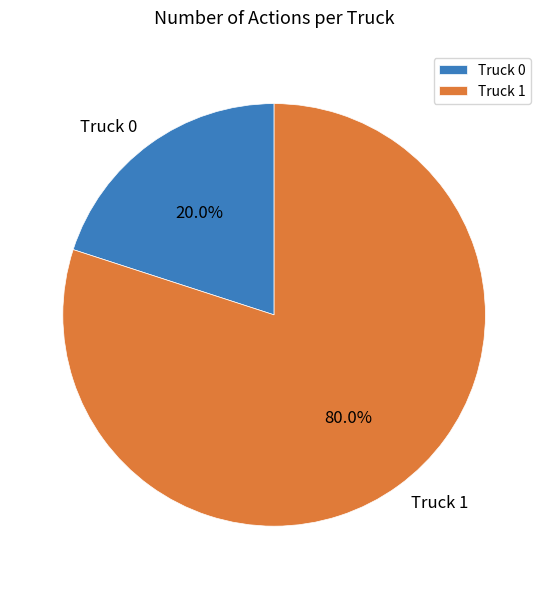

Is there a majority slice in this chart?

Yes